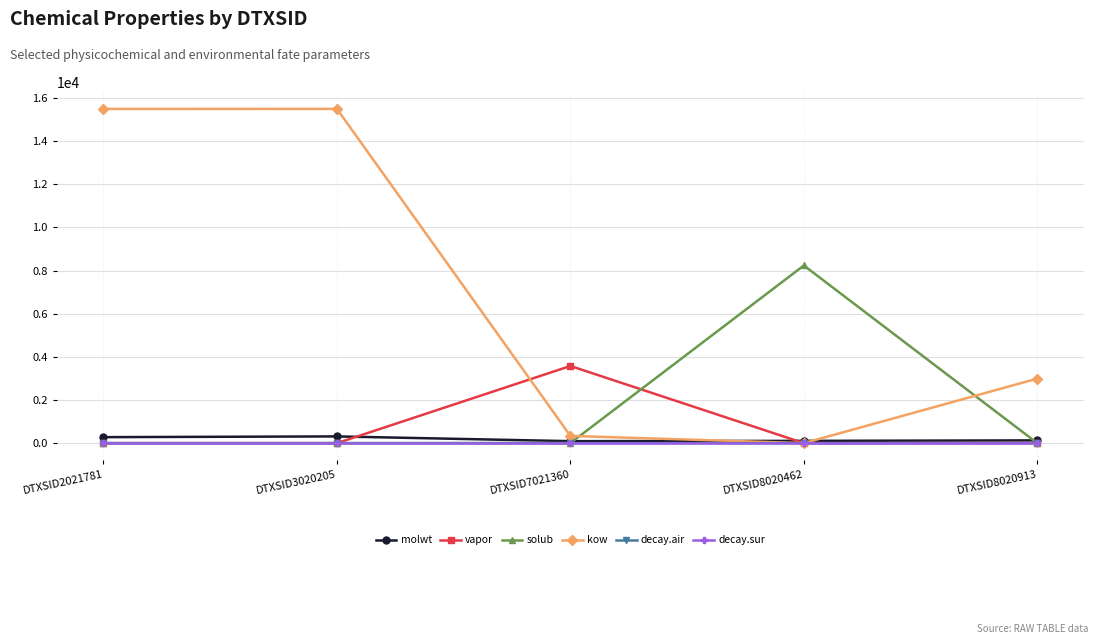

What is the greatest value displayed?

15489.9